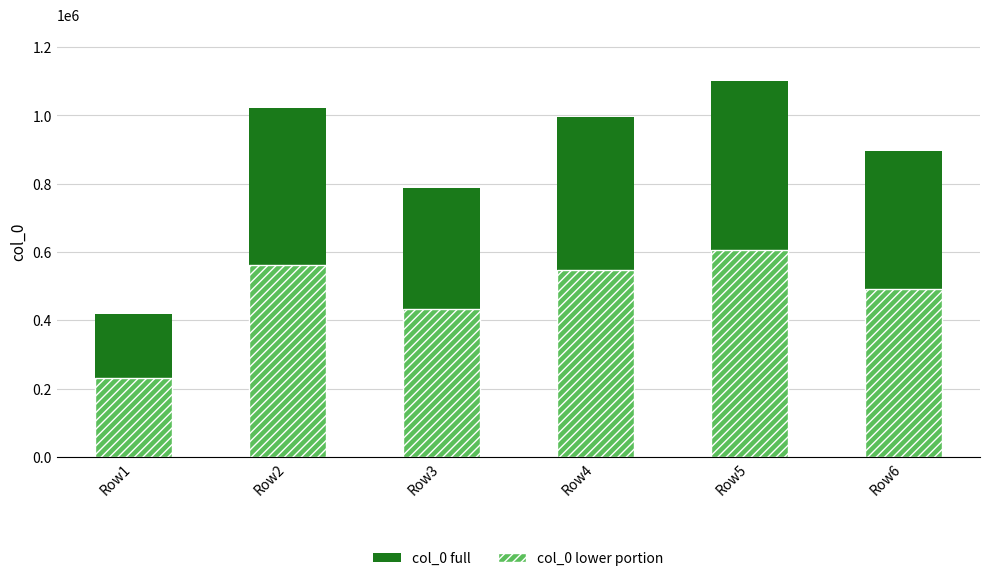

Reading left to right, transcribe all the data shown in this chart.

col_0 (solid): 418039.0	1020941.0	787899.0	994285.0	1100831.0	894923.0
col_0 (hatch): 229921.5	561517.6	433344.5	546856.8	605457.1	492207.7